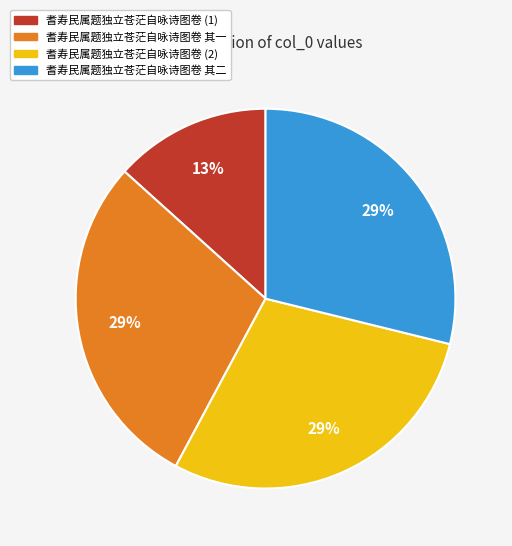

Combined, do 耆寿民属题独立苍茫自咏诗图卷 (1) and 耆寿民属题独立苍茫自咏诗图卷 (2) account for over 50%?

No